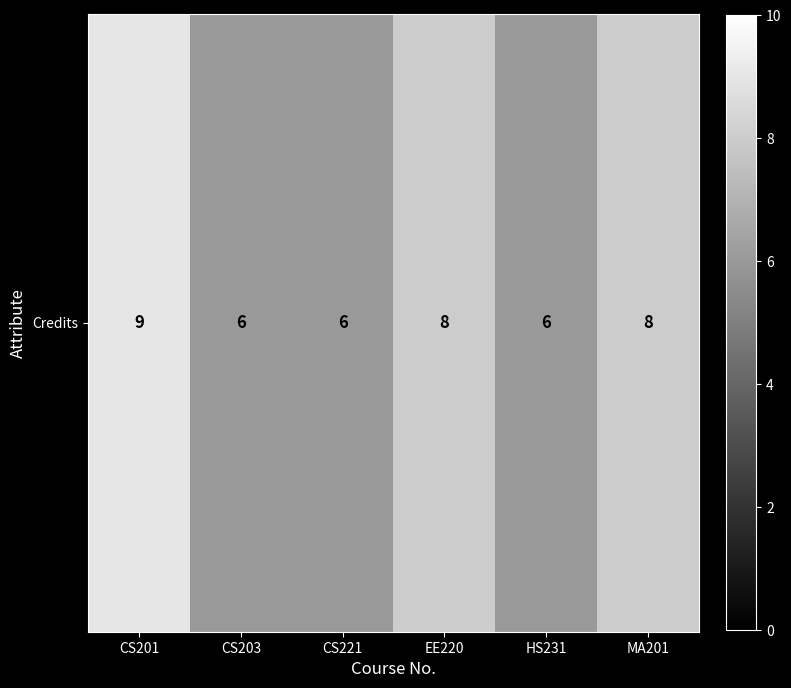

What is the maximum value shown in the chart?

9